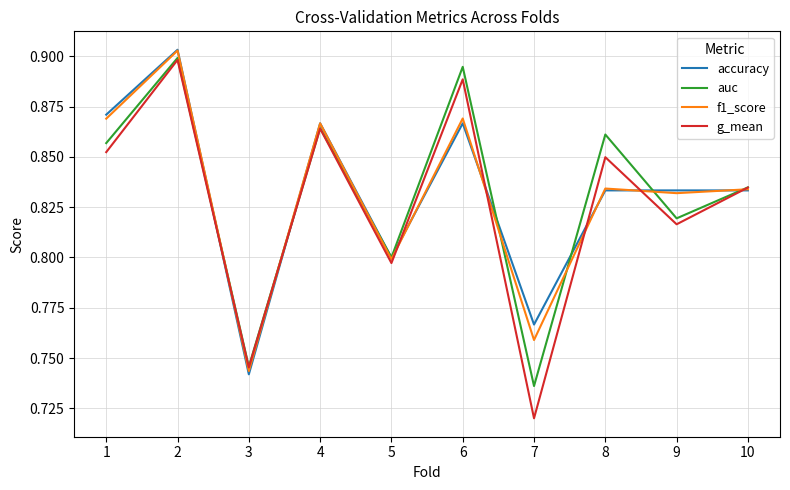

At which label is auc closest to 0?

7